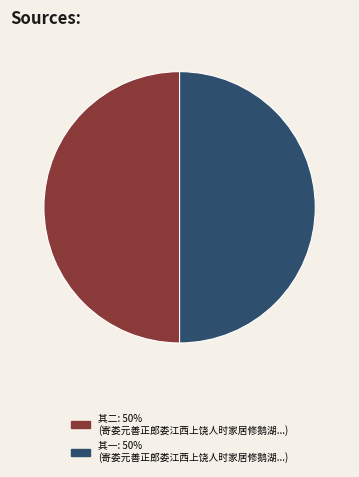

How many slices are in this pie chart?

2